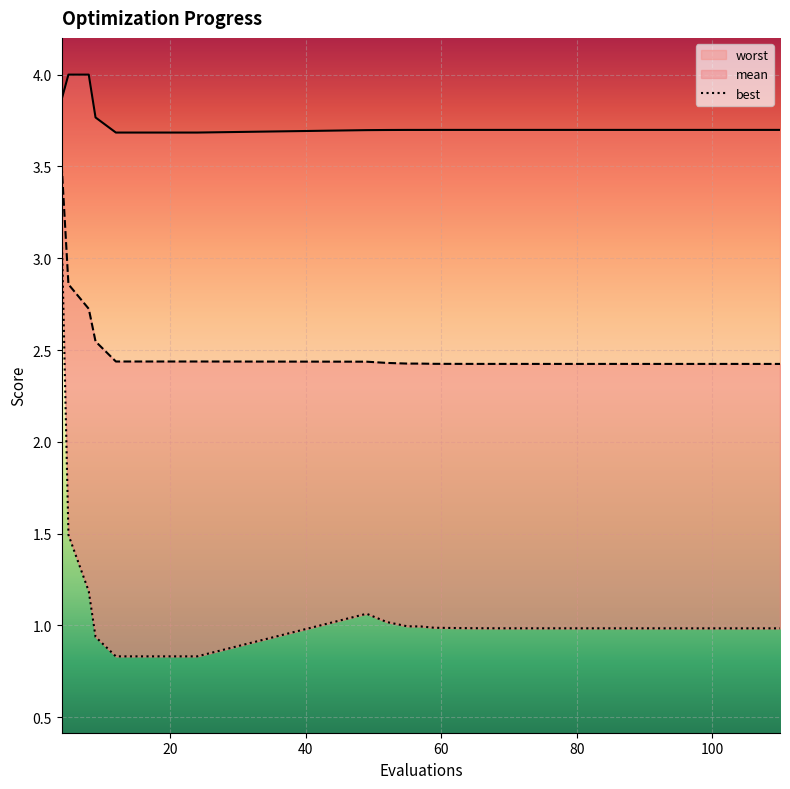

At 40, list the series in order from smallest to largest.

best, mean, worst